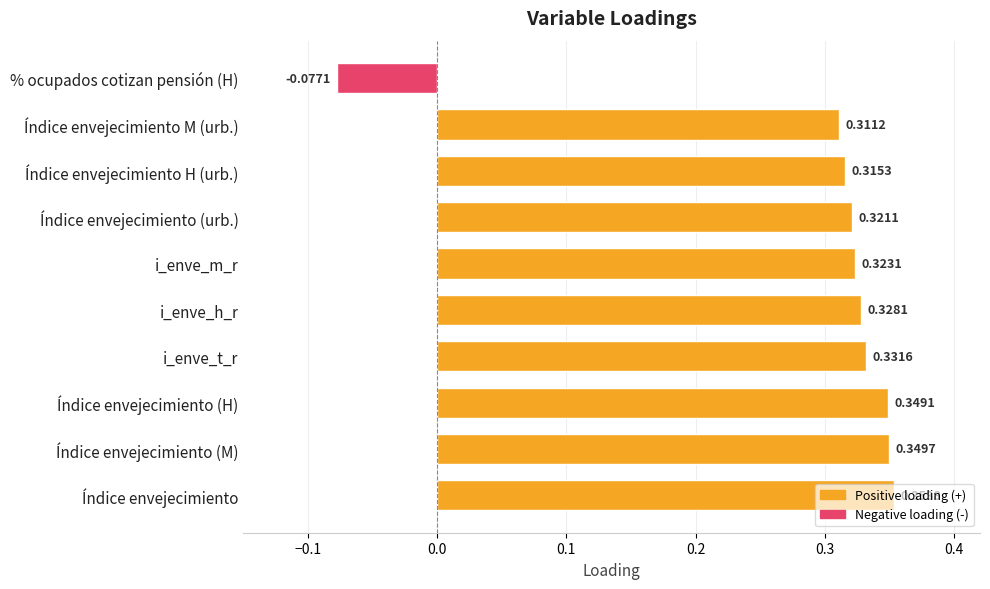

What is the sum of all values?

2.9